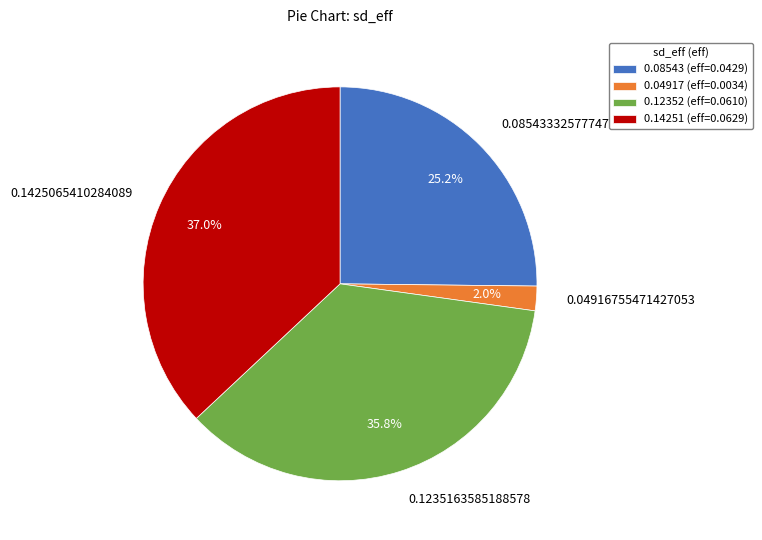

Is 0.1235163585188578 the majority of the pie?

No